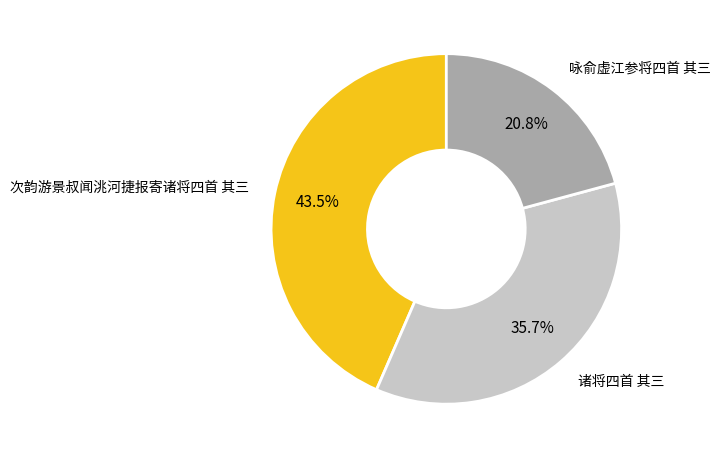

What is the largest slice in the pie chart?

次韵游景叔闻洮河捷报寄诸将四首 其三